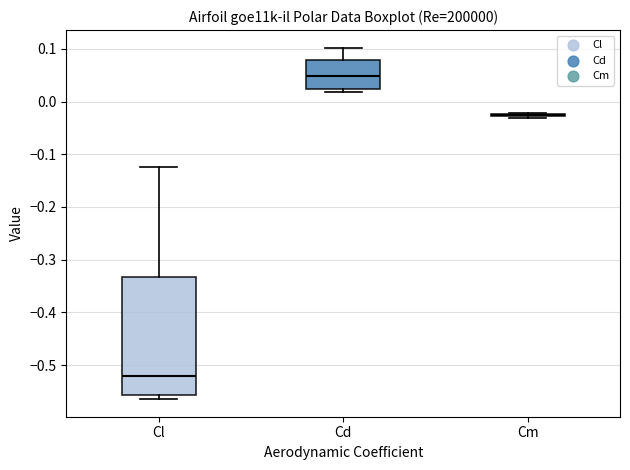

Comparing the boxes themselves (not the whiskers), which one is the tallest?

Cl